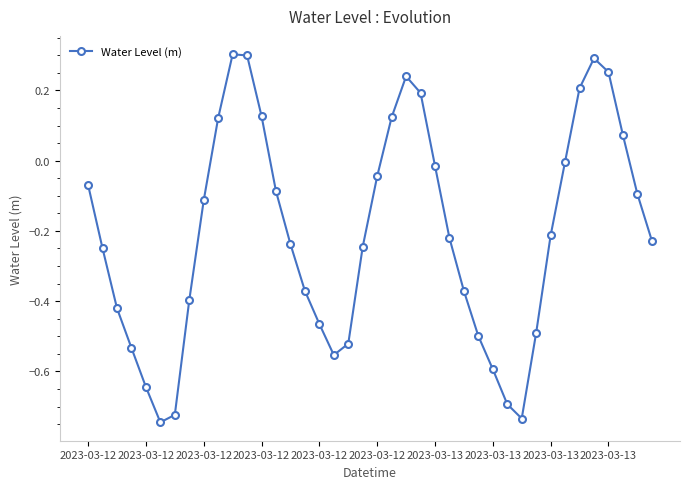

What is the difference between the maximum and minimum values?

1.0